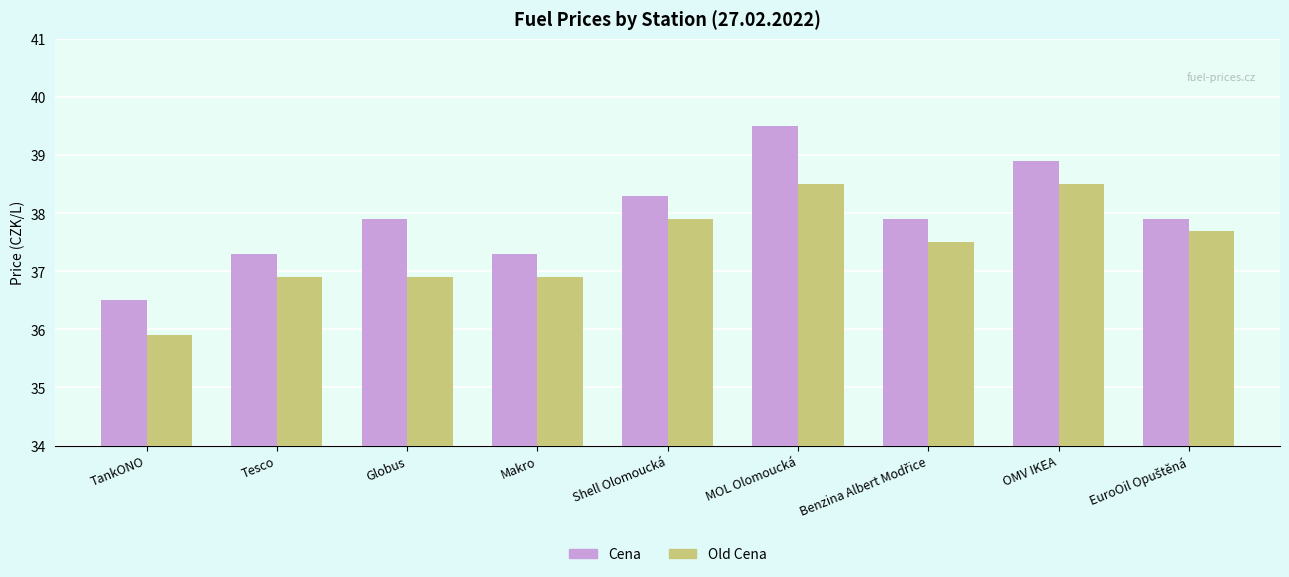

Rank the series by their average value, from highest to lowest.

Cena, Old Cena